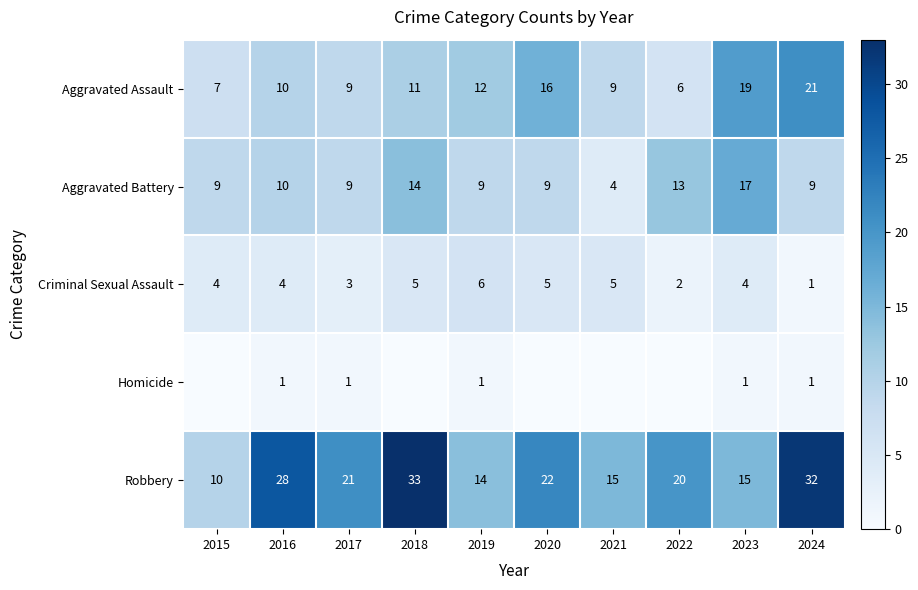

How many values in the Aggravated Assault series are below 11?

5